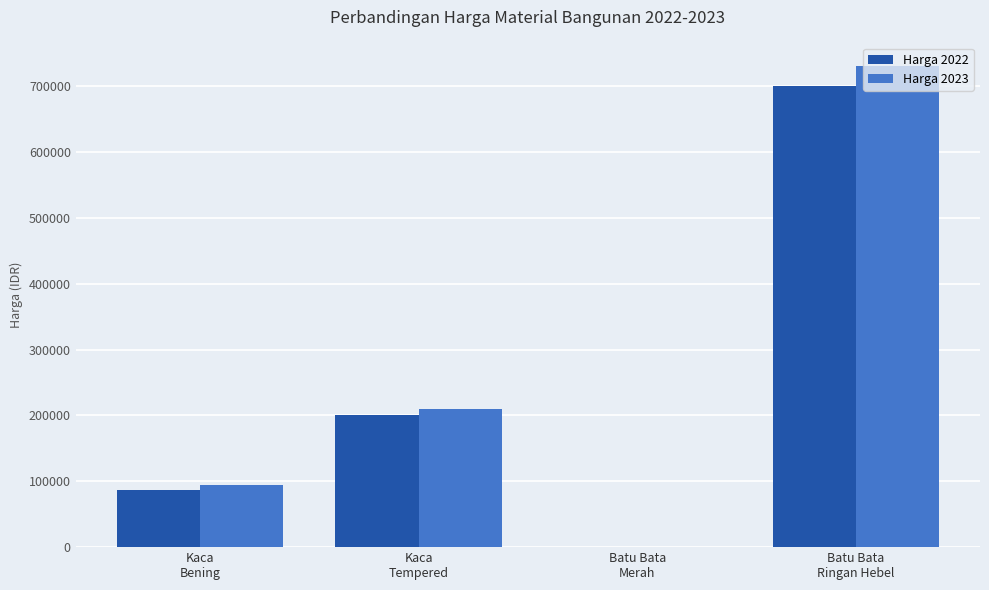

What is the sum of the Harga 2023 values at Batu Bata
Ringan Hebel and Kaca
Bening?

823750